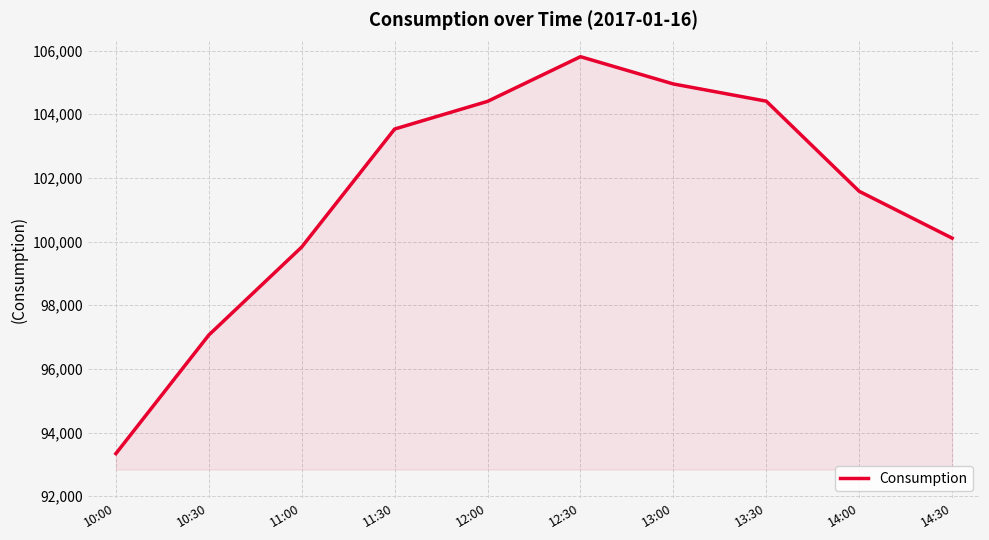

What is the change in value from 12:00 to 14:00?

-2825.3